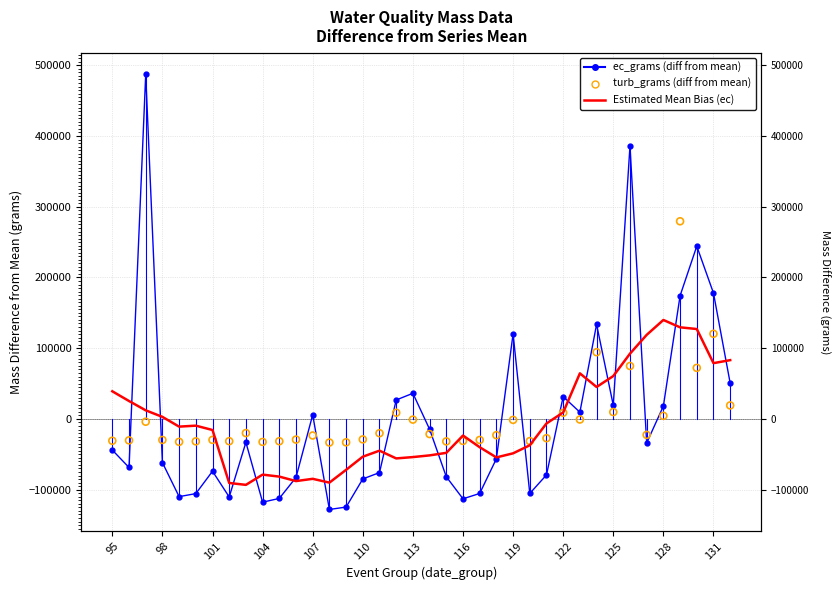

Which series has the largest total across all categories?

turb_grams (diff from mean)